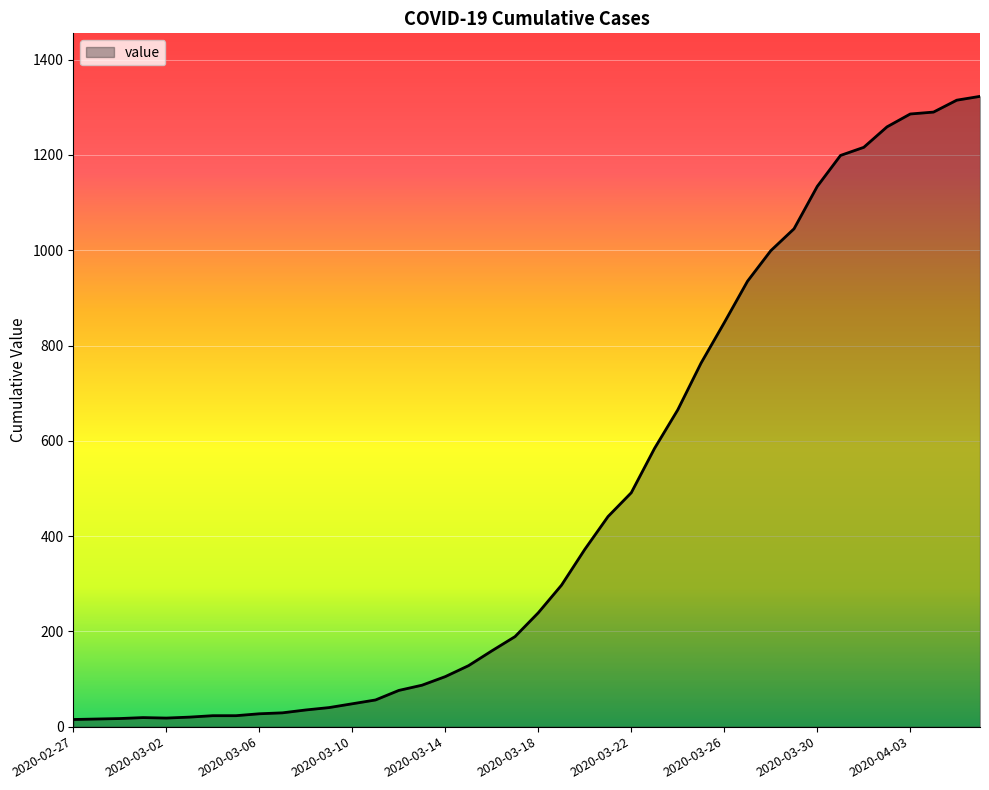

What is the maximum value shown in the chart?

1323